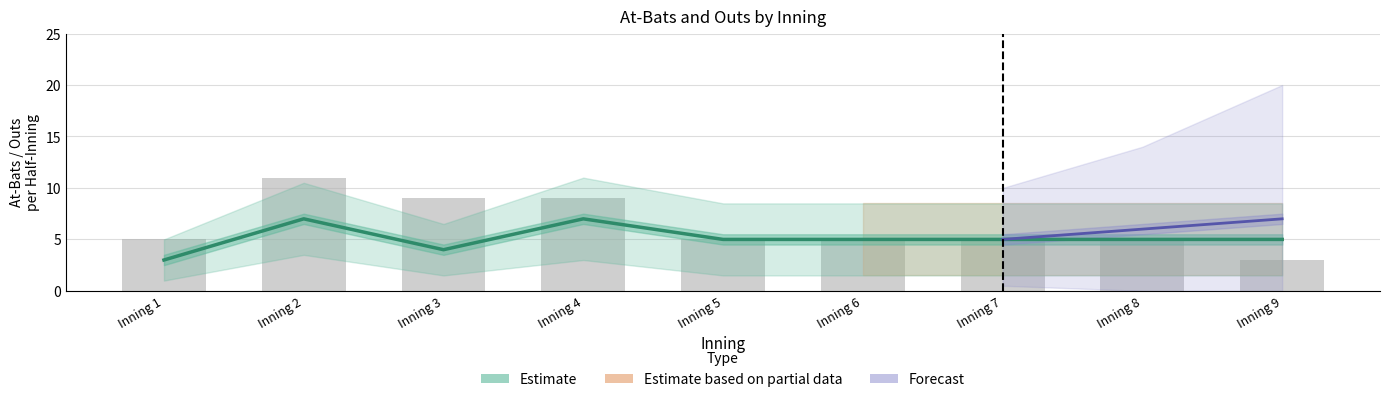

The value at Inning 1 is 1. True or false?

False